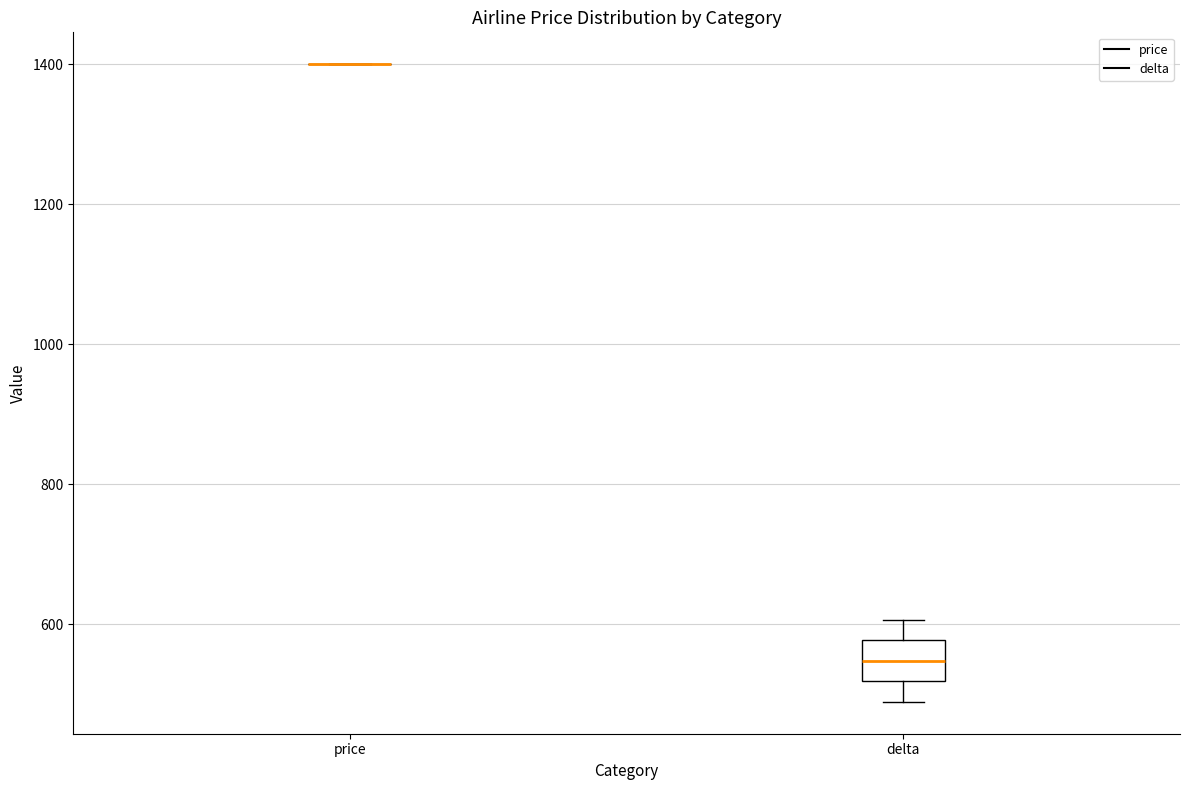

Which box is the tallest, from its lower edge to its upper edge?

delta